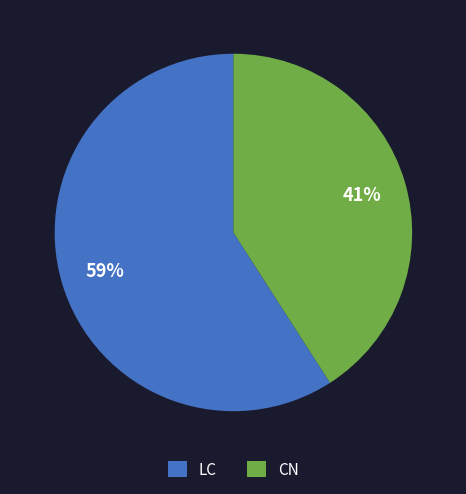

To the nearest percent, what portion does CN represent?

41%